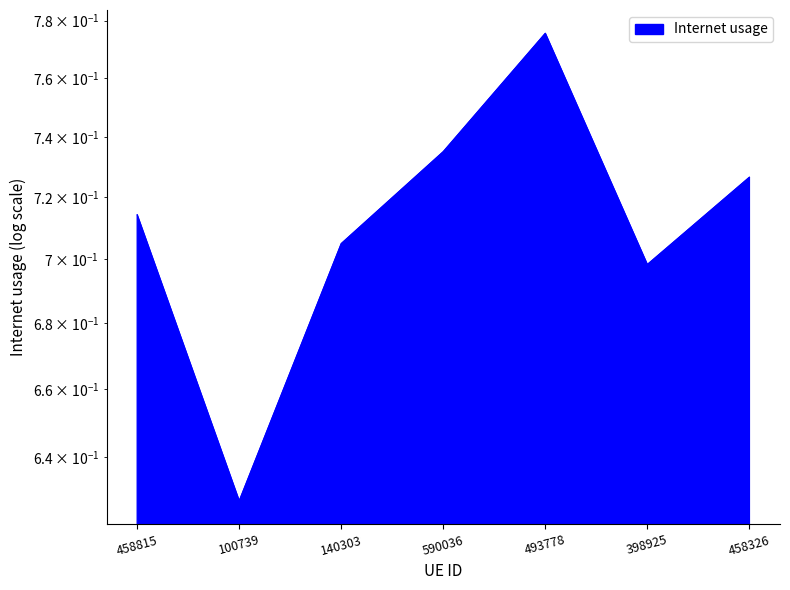

Is it true that the value at 590036 is 1.1?

False